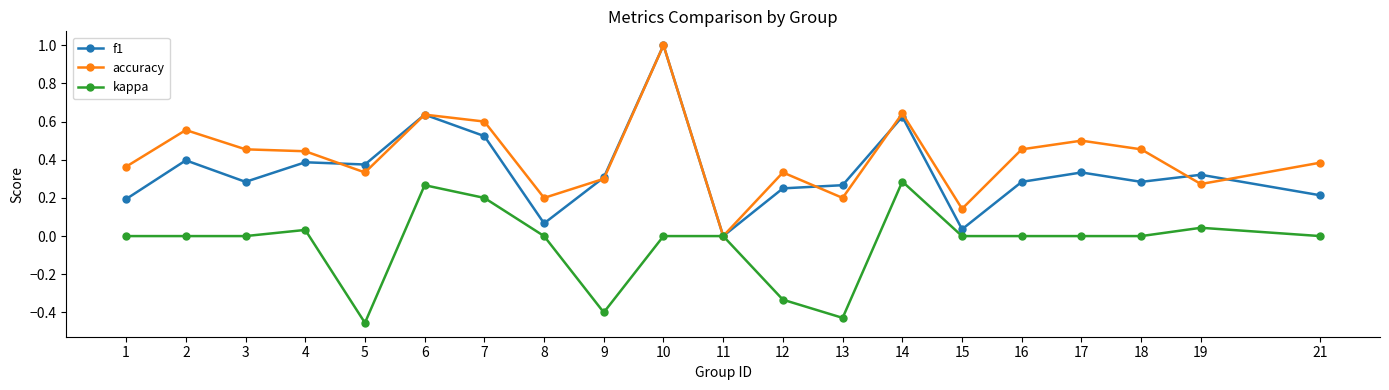

Rank the series by their average value, from lowest to highest.

kappa, f1, accuracy